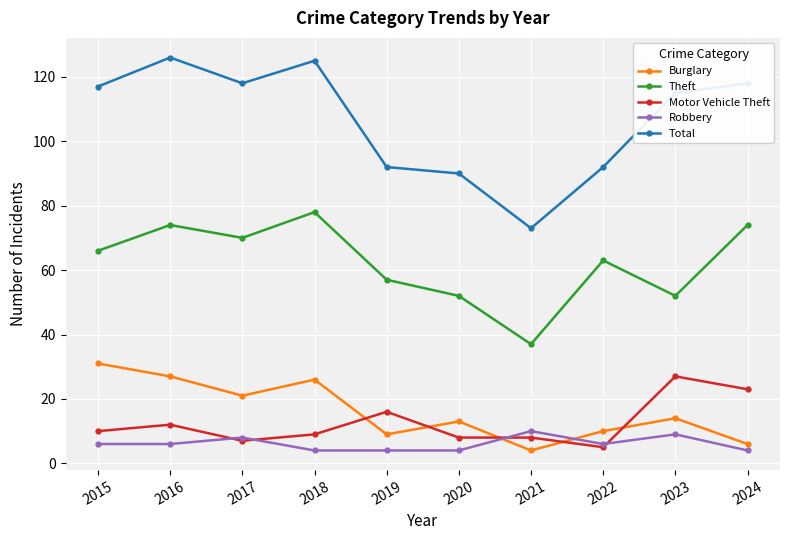

How many interior local peaks does the Theft series have?

3